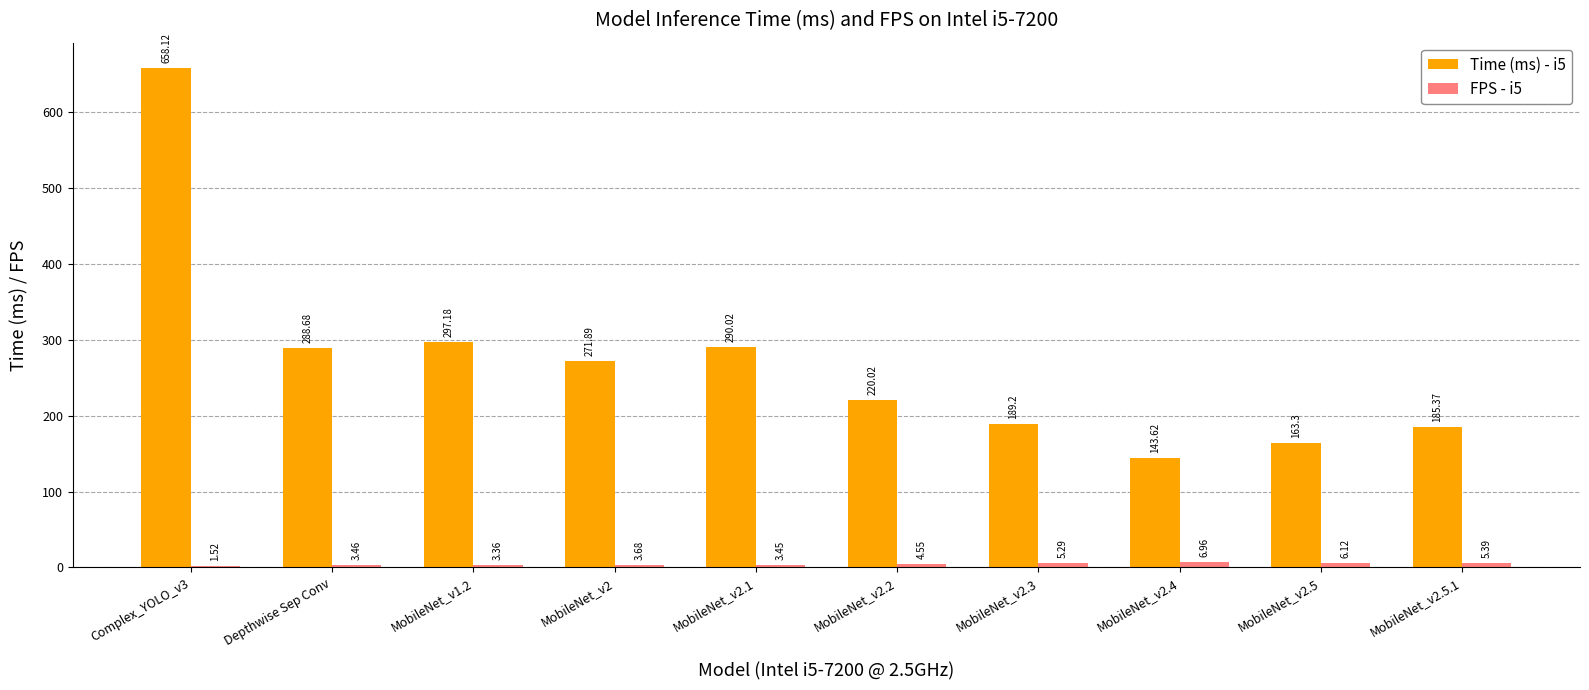

True or false: Time (ms) - i5 has a value of 658.1 at Complex_YOLO_v3.

True